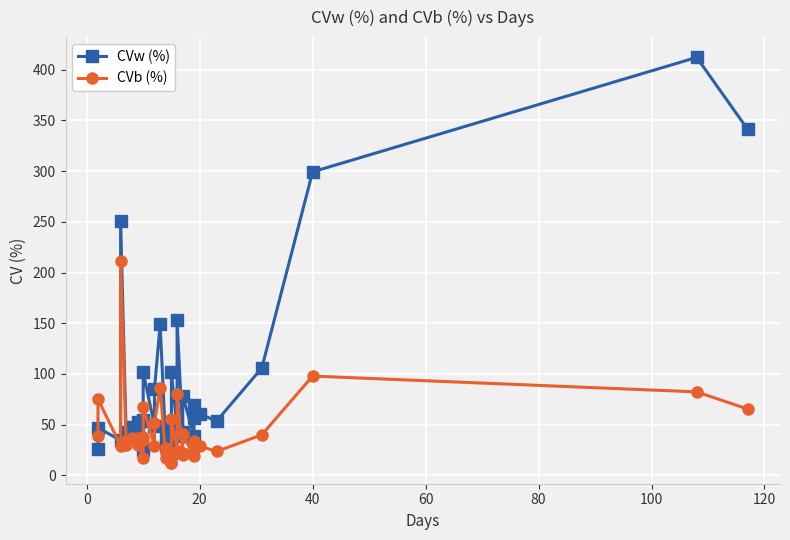

What is the smallest value displayed?

11.6